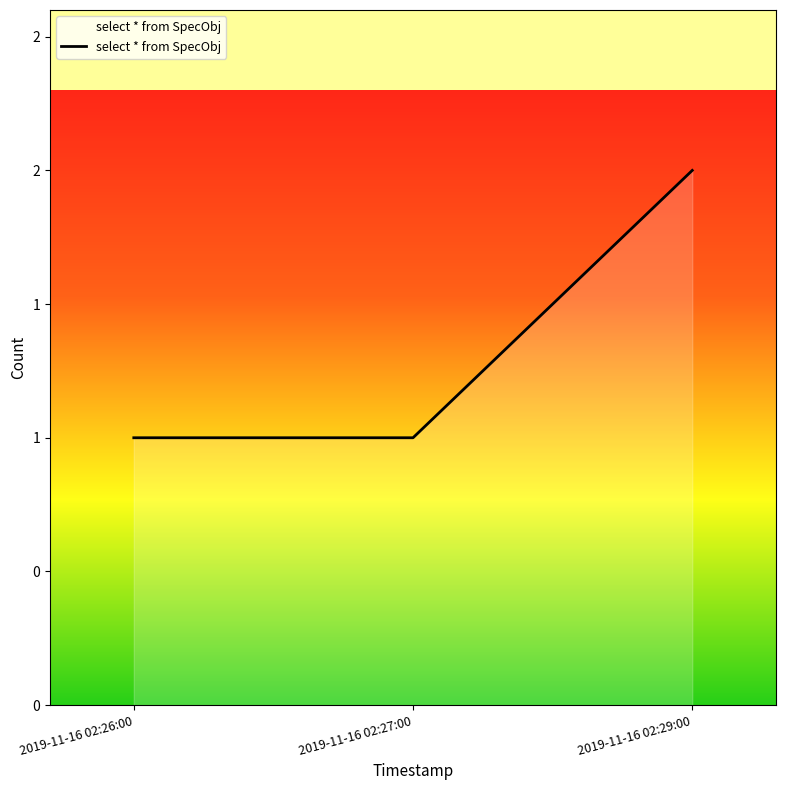

What is the difference between the maximum and minimum values?

1